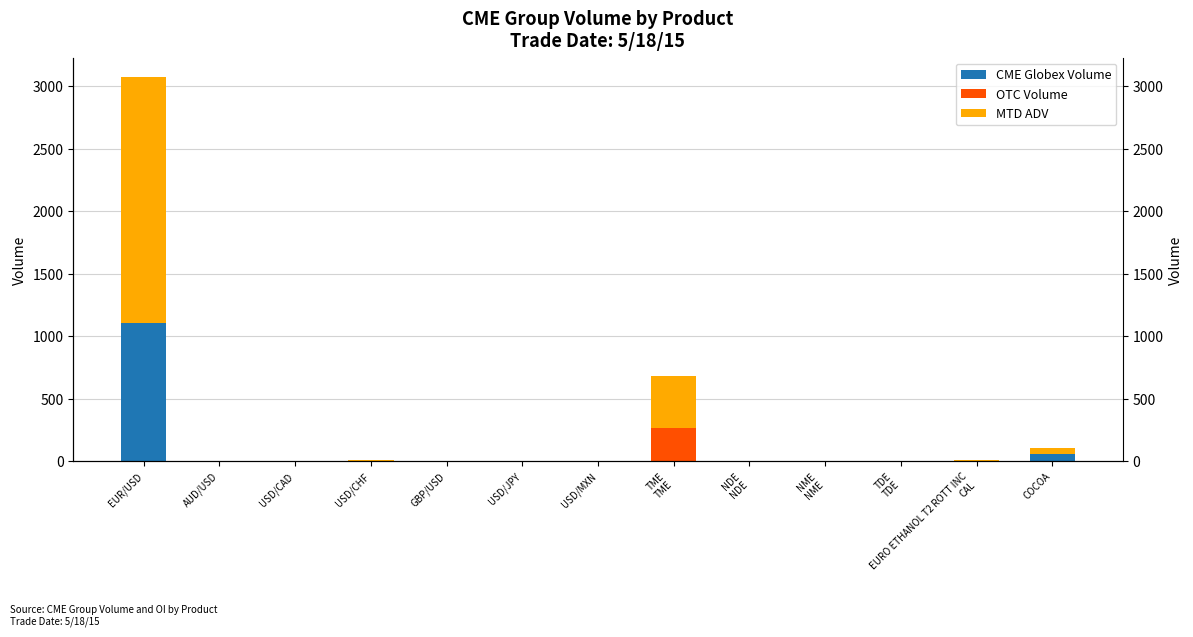

Are the bars horizontal?

No